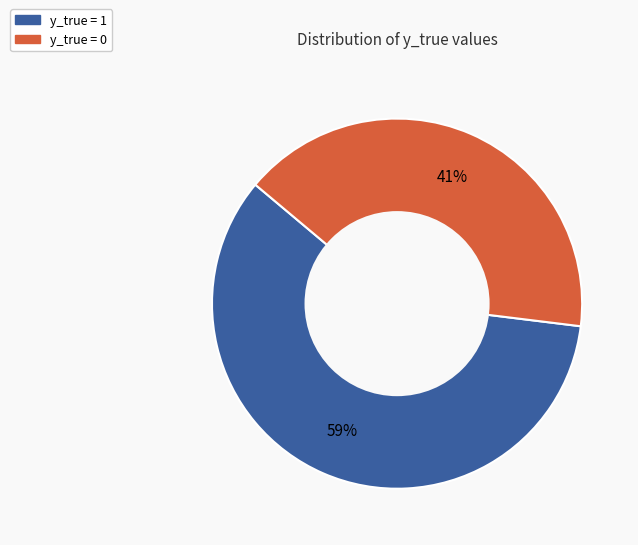

What is the majority slice?

y_true = 1